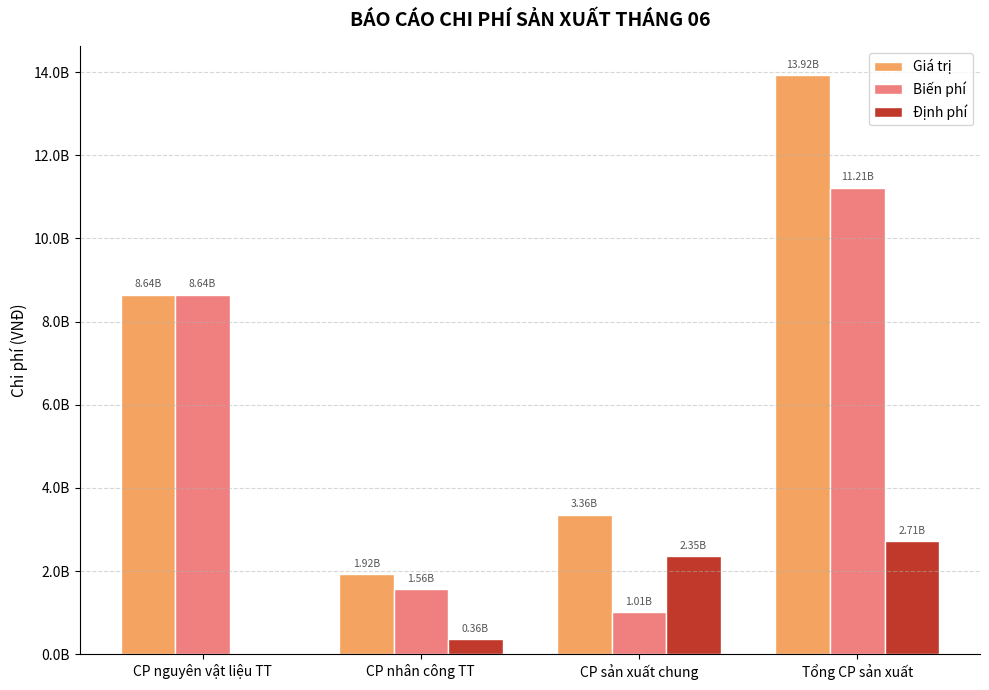

Reading left to right, transcribe all the data shown in this chart.

Giá trị: CP nguyên vật liệu TT=8640000000	CP nhân công TT=1920000000	CP sản xuất chung=3360000000	Tổng CP sản xuất=13920000000
Biến phí: CP nguyên vật liệu TT=8640000000	CP nhân công TT=1560000000	CP sản xuất chung=1008000000	Tổng CP sản xuất=11208000000
Định phí: CP nguyên vật liệu TT=0	CP nhân công TT=360000000	CP sản xuất chung=2352000000	Tổng CP sản xuất=2712000000